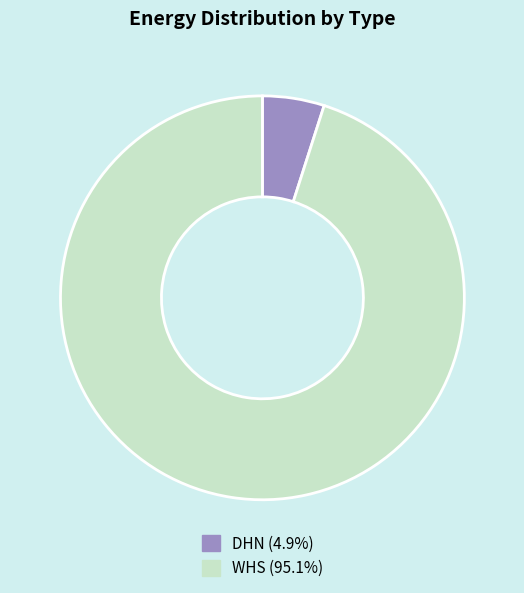

Combined, do WHS and DHN account for over 50%?

Yes